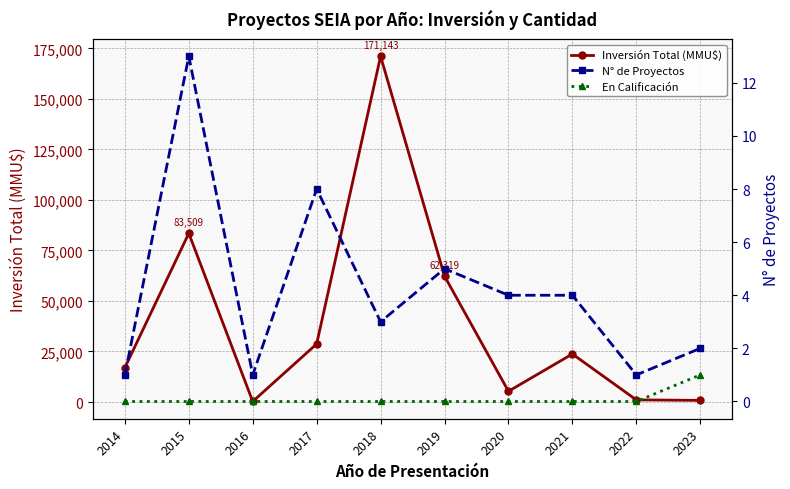

Rank the series by their maximum value, from highest to lowest.

Inversión Total (MMU$), N° de Proyectos, En Calificación